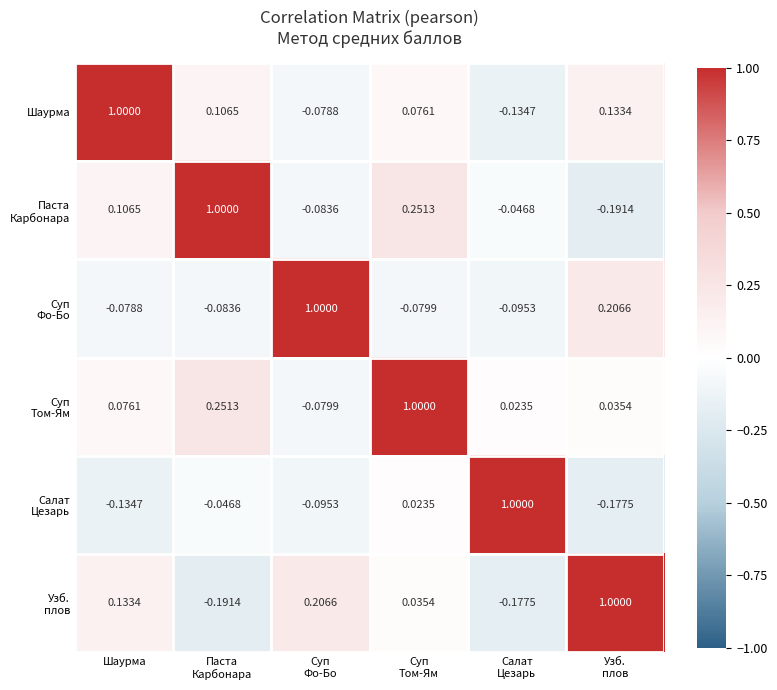

Where does the Шаурма series first go above 0?

Шаурма